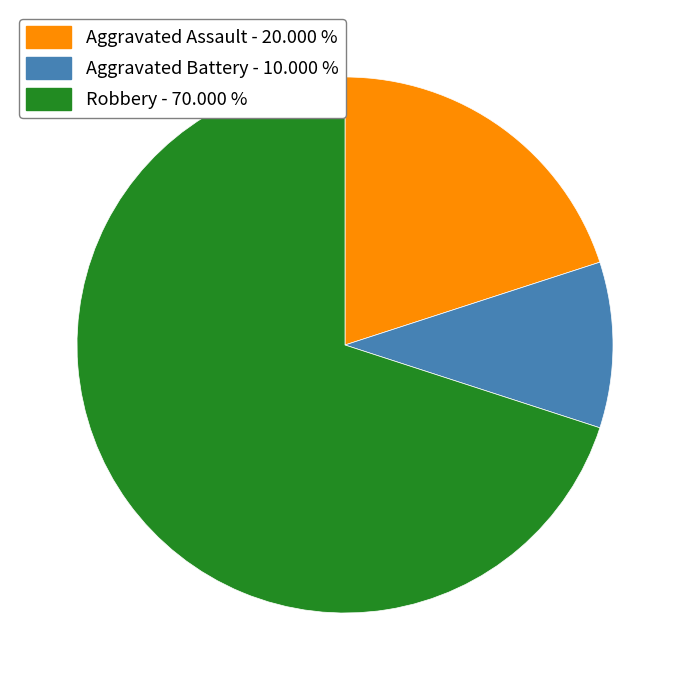

Is there any slice that represents more than half of the pie?

Yes